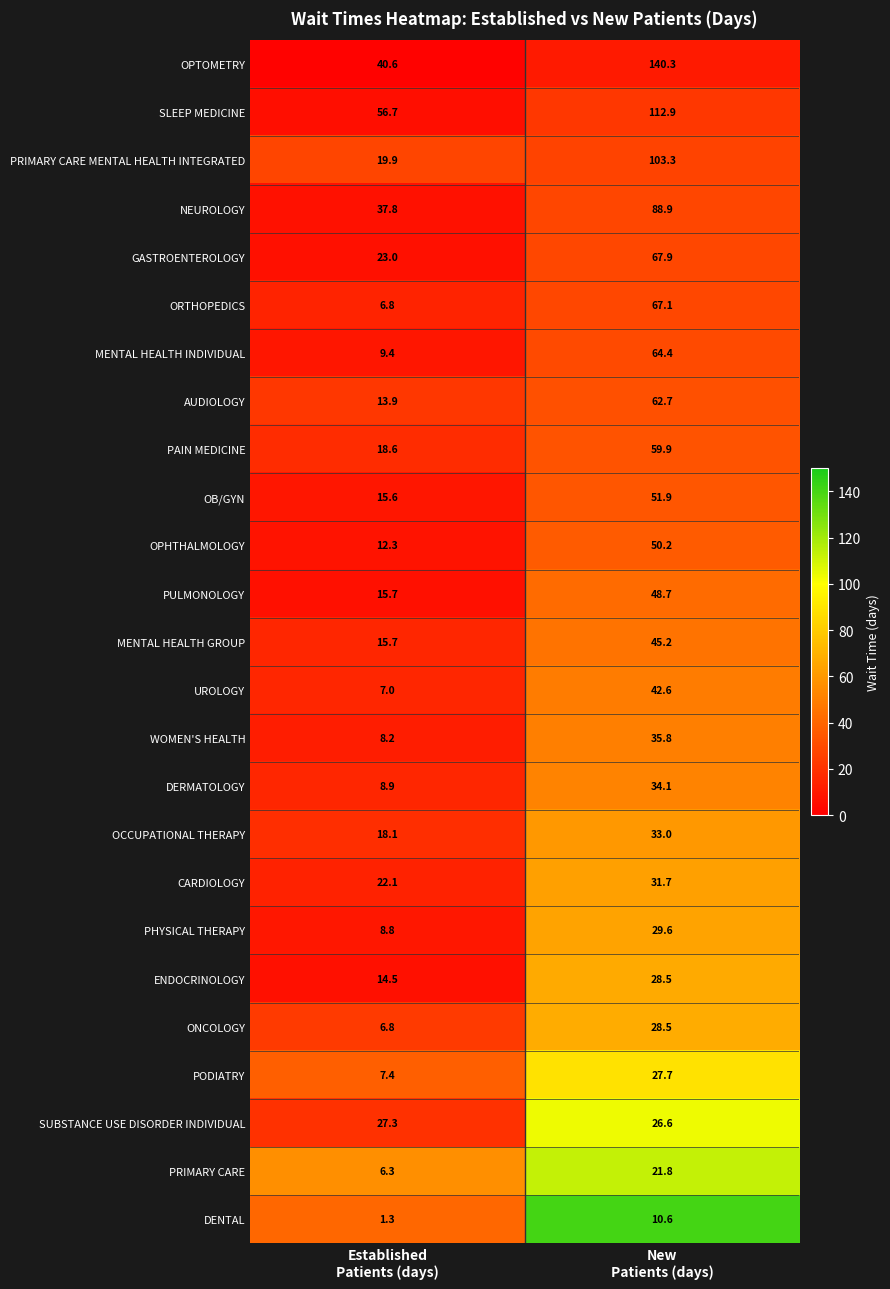

How many categories are shown in the chart?

2